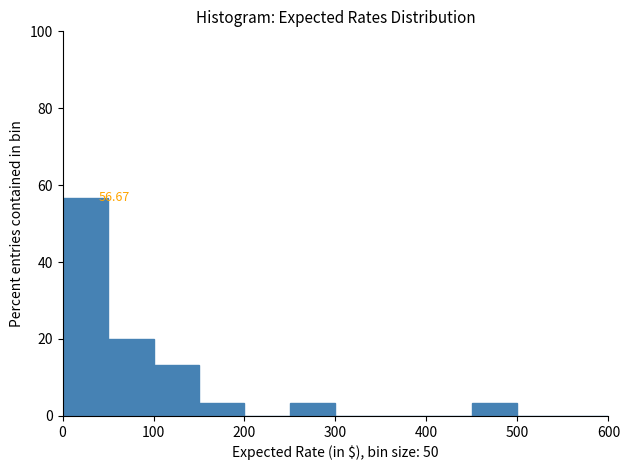

Which range on the x-axis has the tallest bar?

0 to 50